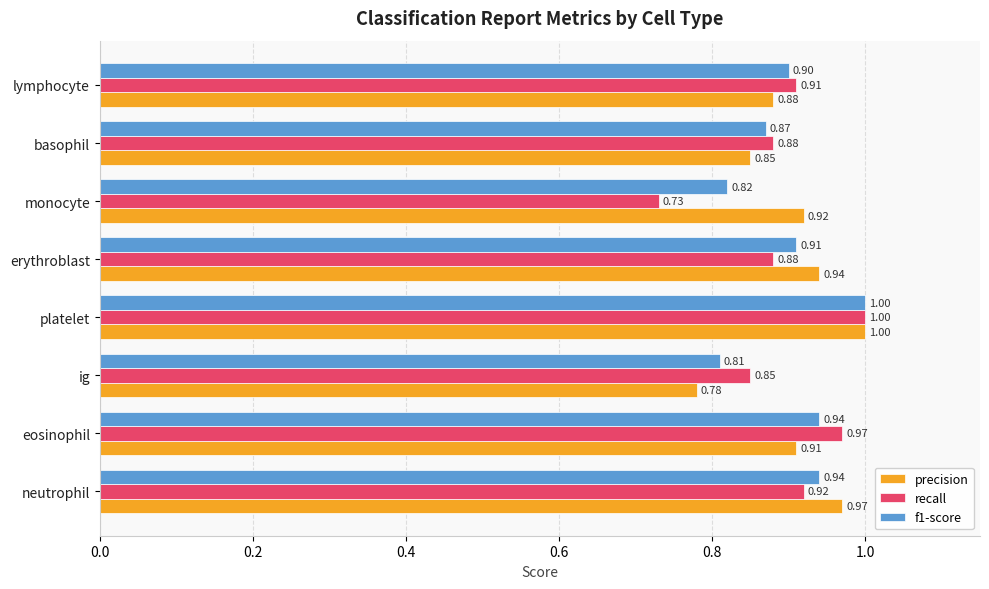

What is the difference between the maximum and minimum values in the f1-score series?

0.2